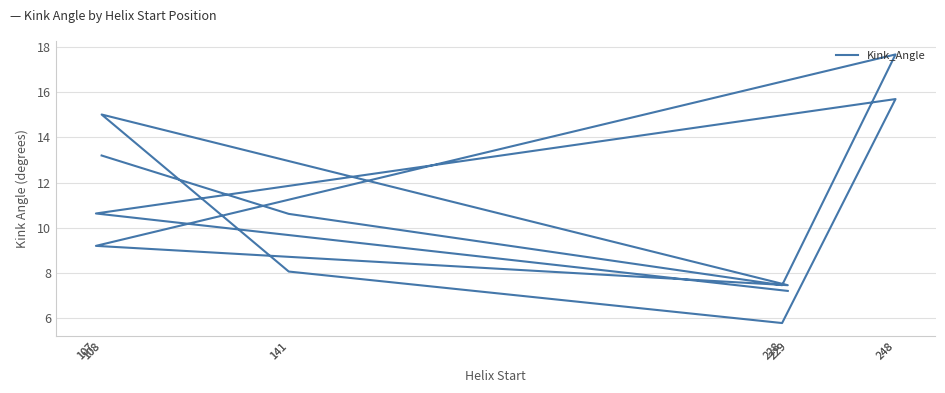

What is the sum of all values?

128.0